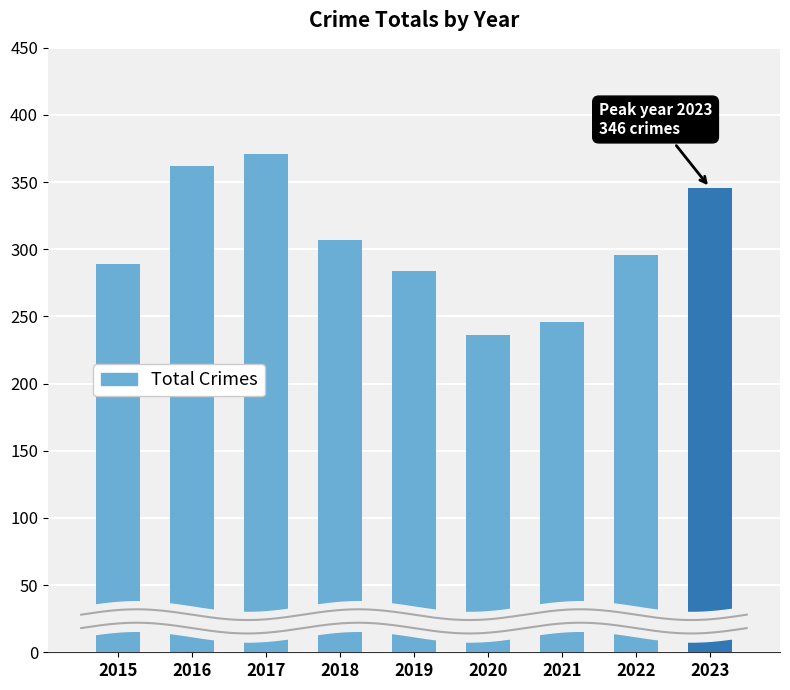

How many data points are less than 296?

4